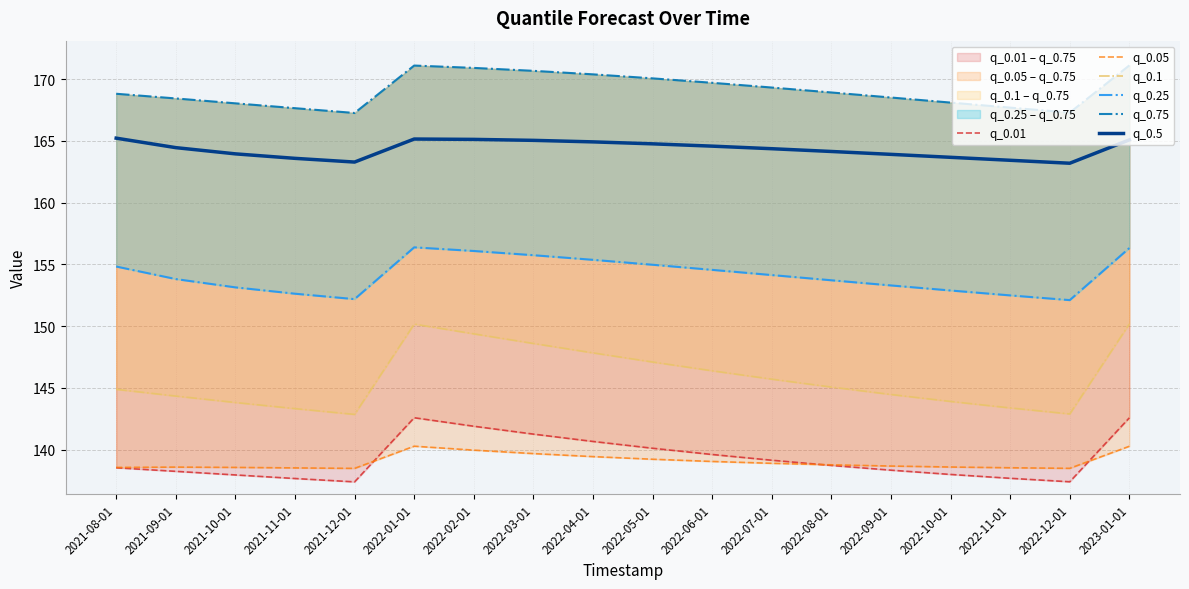

Where does the q_0.75 series first go above 168?

2021-08-01